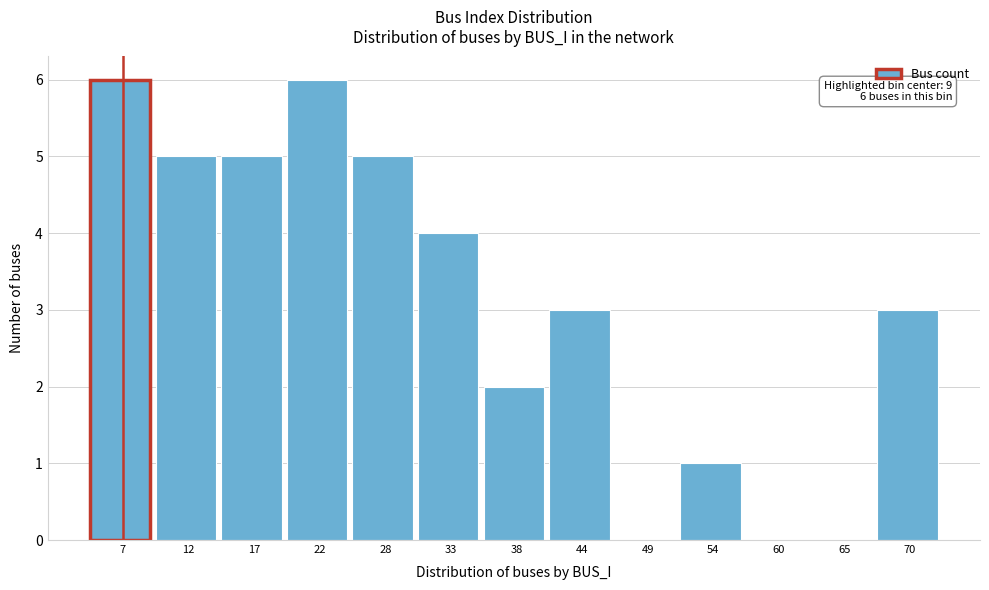

Reading left to right, list all the values displayed in this chart.

7=6	12=5	17=5	22=6	28=5	33=4	38=2	44=3	49=0	54=1	60=0	65=0	70=3